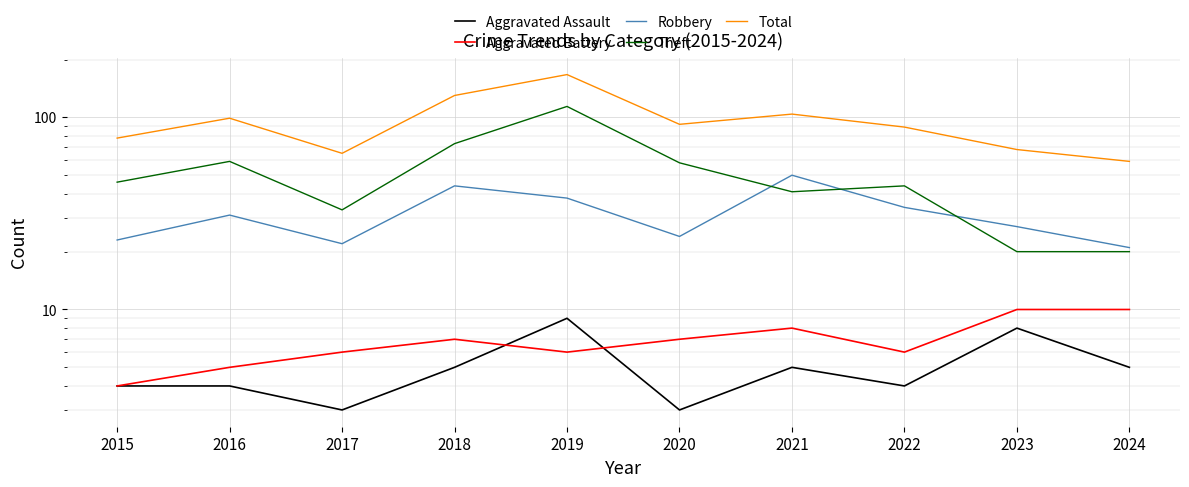

At which label is Aggravated Assault closest to 6?

2018